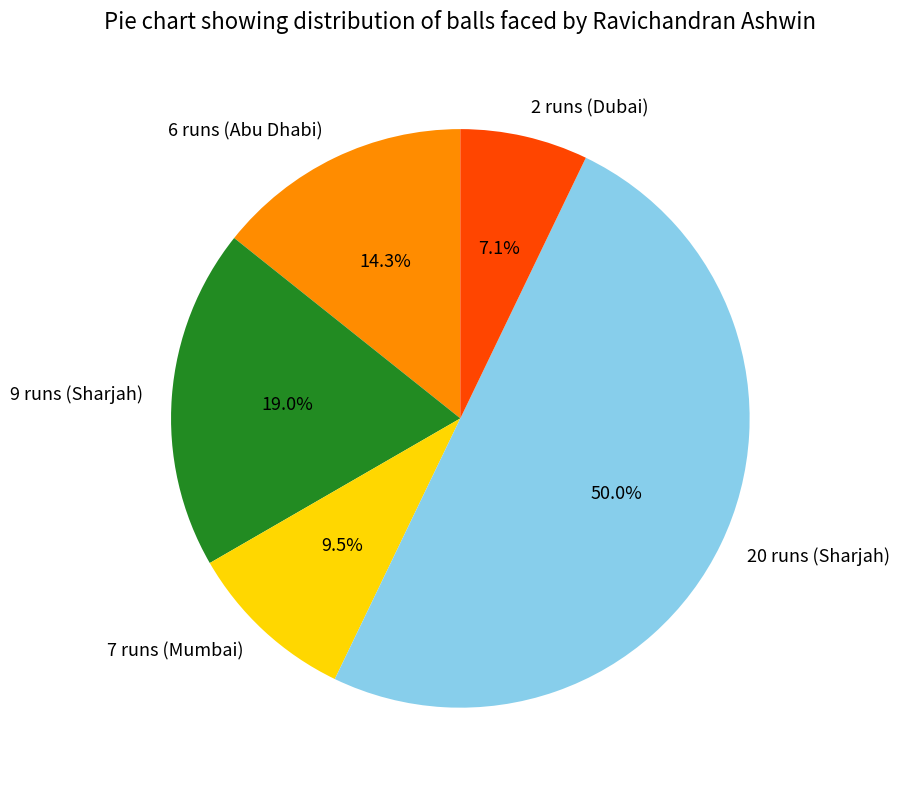

How many segments does this pie chart have?

5